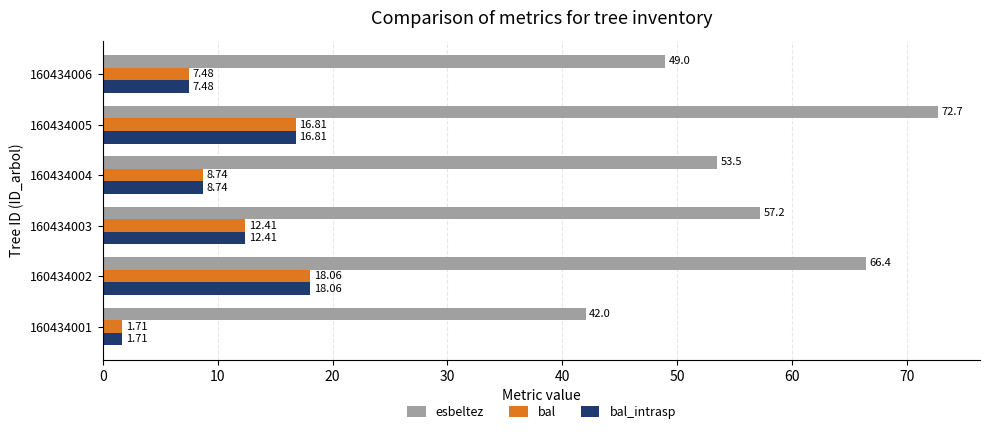

What are all the series names shown in the legend?

esbeltez, bal, bal_intrasp